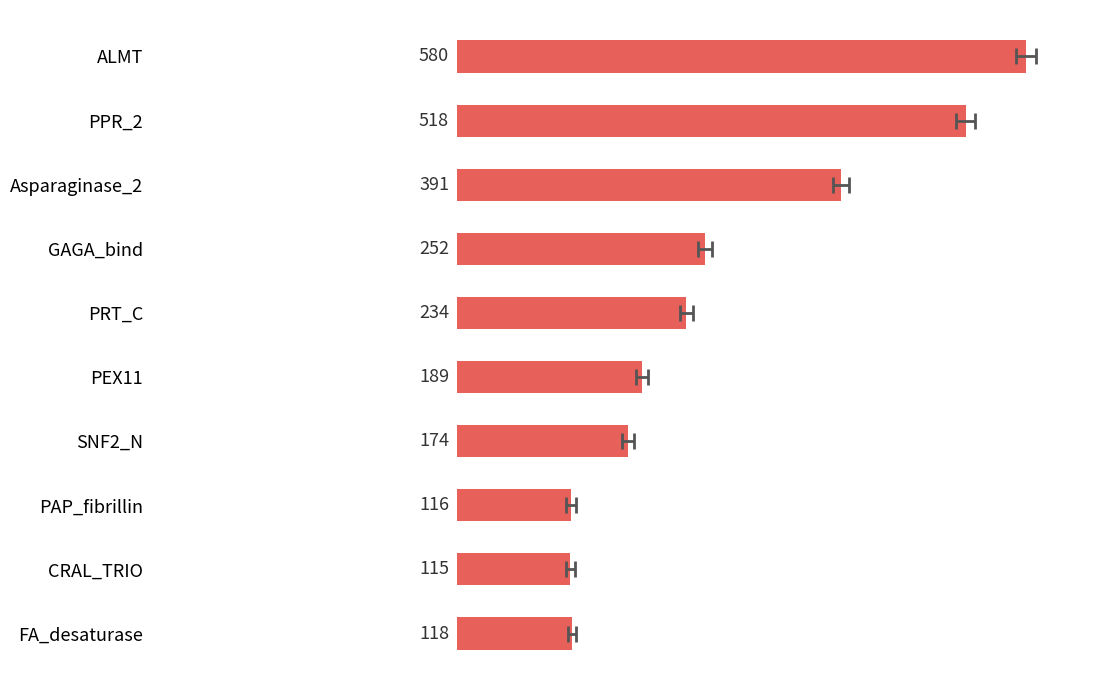

True or false: the data shows 579.8 at ALMT.

True